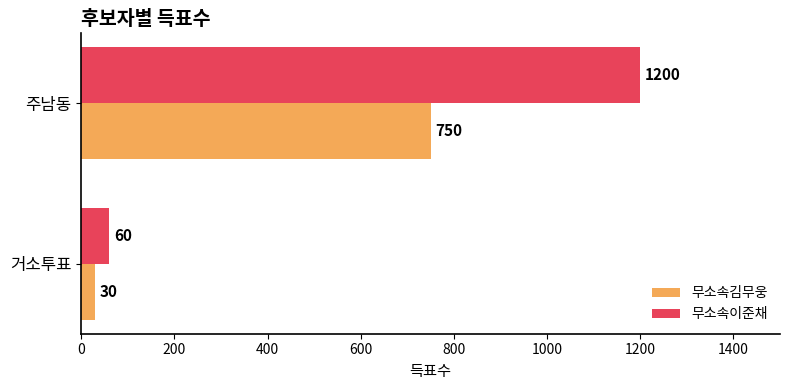

What is the difference between the highest and lowest values at 거소투표?

30